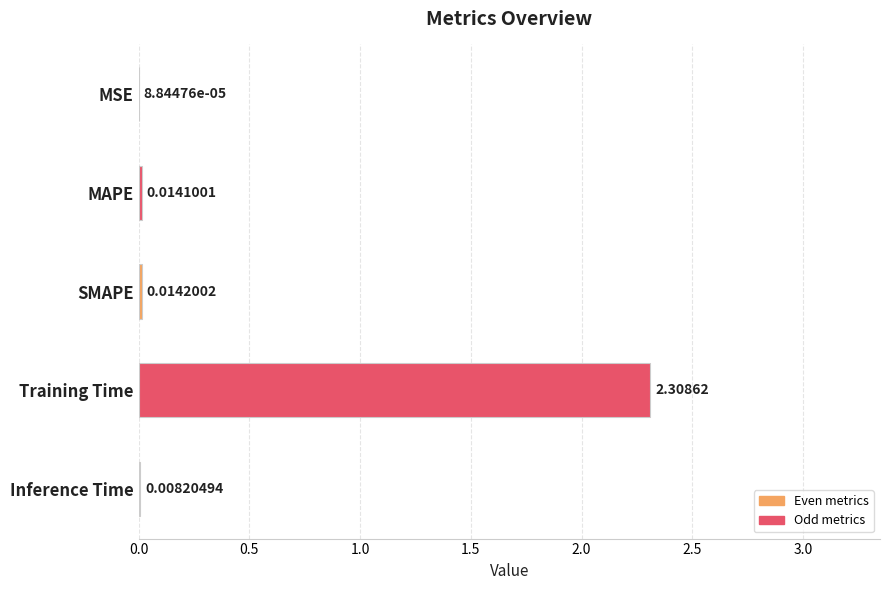

At which category does the chart reach its peak across all series?

Training Time